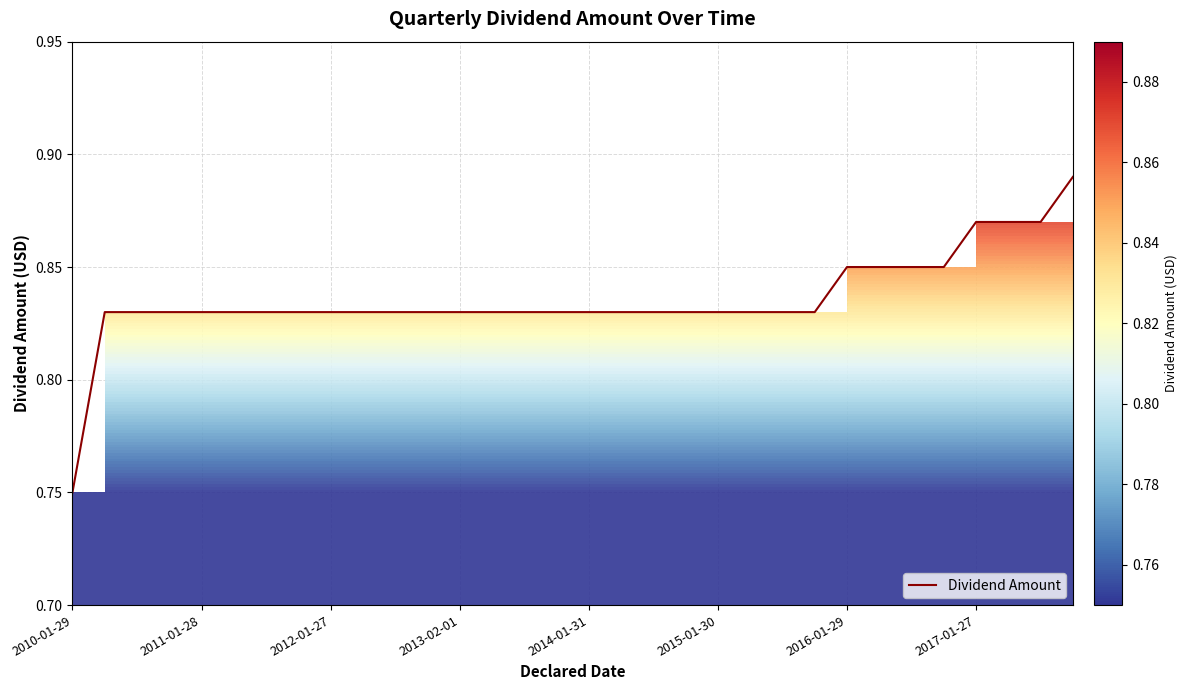

Where is the data nearest to the value 0?

2010-01-29